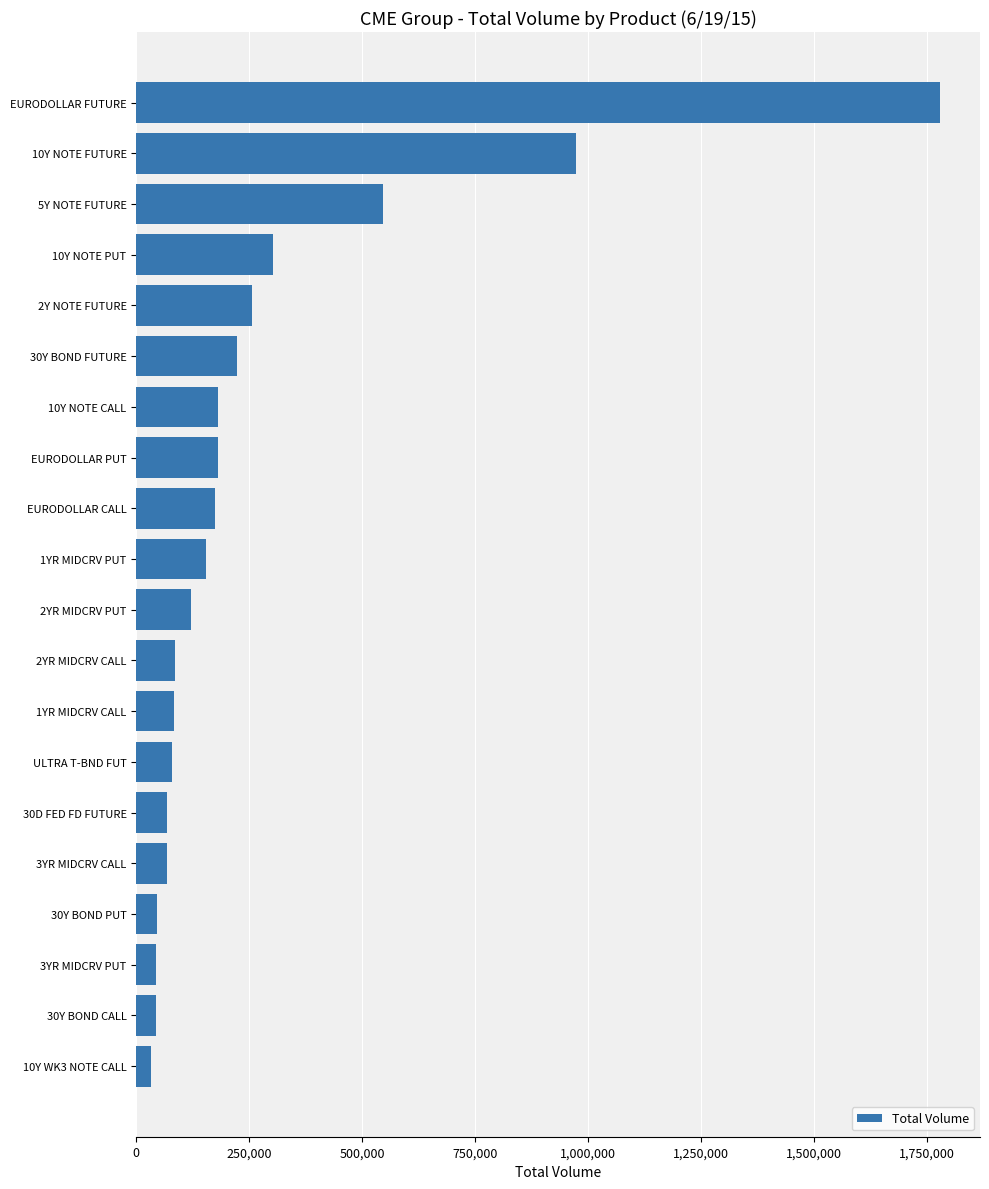

What is the difference between the maximum and minimum values?

1747061